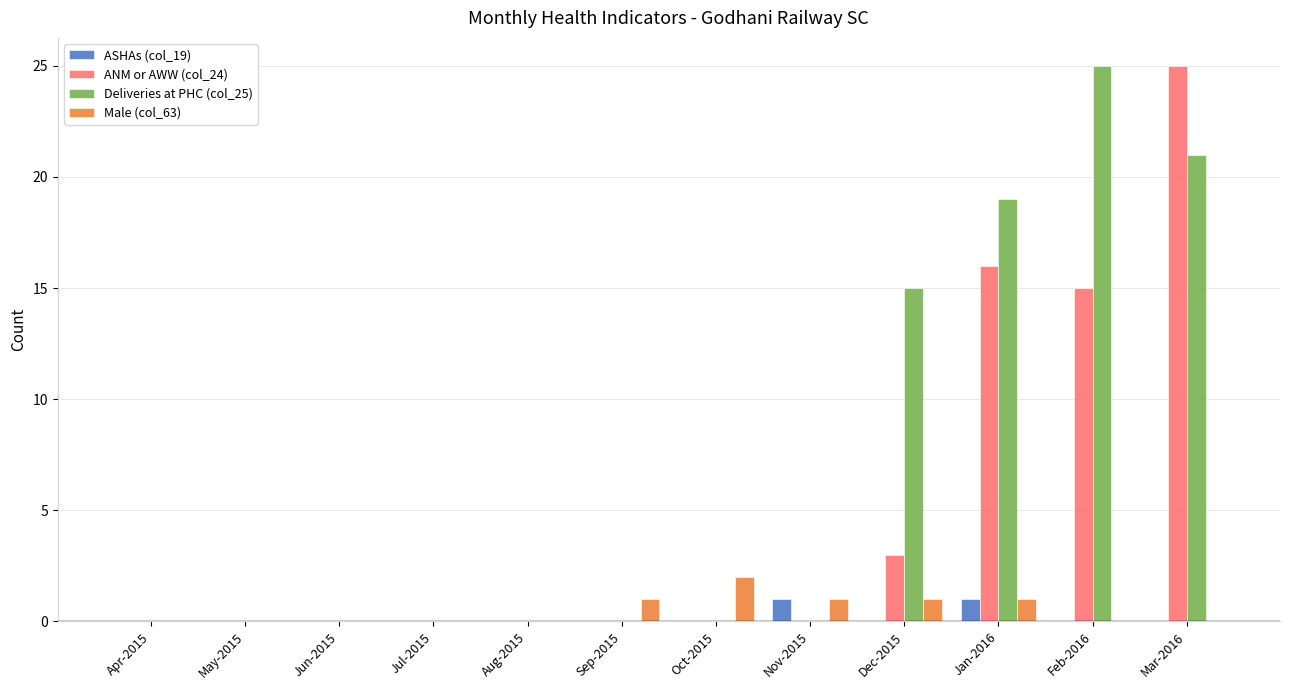

What is the sum of all Male (col_63) values?

6